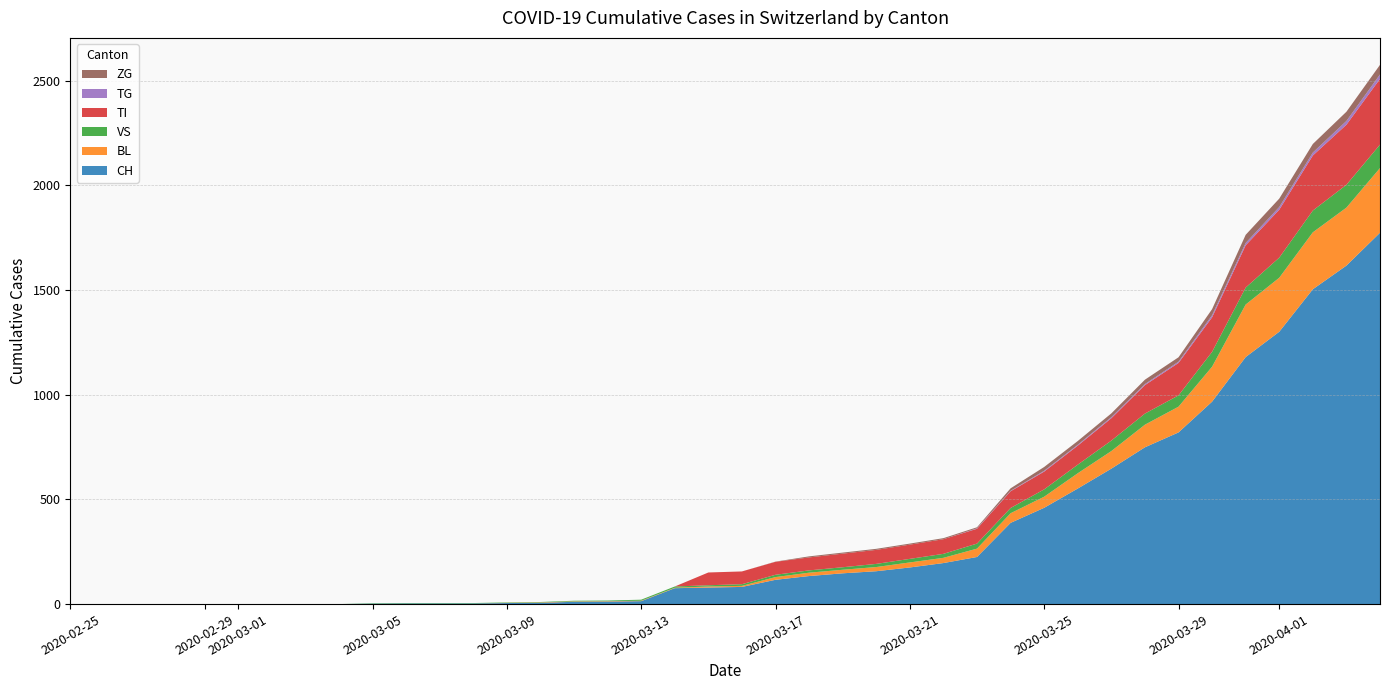

Reading right to left, list all the values displayed in this chart.

CH: 2020-04-04=1774	2020-04-03=1617	2020-04-02=1504	2020-04-01=1301	2020-03-31=1180	2020-03-30=967	2020-03-29=820	2020-03-28=749	2020-03-27=647	2020-03-26=552	2020-03-25=460	2020-03-24=388	2020-03-23=225	2020-03-22=196	2020-03-21=175	2020-03-20=157	2020-03-19=147	2020-03-18=134	2020-03-17=116	2020-03-16=82	2020-03-15=79	2020-03-14=76	2020-03-13=14	2020-03-12=12	2020-03-11=11	2020-03-10=6	2020-03-09=5	2020-03-08=3	2020-03-07=3	2020-03-06=3	2020-03-05=2	2020-03-04=0	2020-03-03=0	2020-03-02=0	2020-03-01=0	2020-02-29=0	2020-02-28=0	2020-02-27=0	2020-02-26=0	2020-02-25=0
BL: 2020-04-04=309	2020-04-03=277	2020-04-02=272	2020-04-01=258	2020-03-31=251	2020-03-30=167	2020-03-29=123	2020-03-28=108	2020-03-27=84	2020-03-26=73	2020-03-25=53	2020-03-24=46	2020-03-23=40	2020-03-22=25	2020-03-21=24	2020-03-20=20	2020-03-19=17	2020-03-18=16	2020-03-17=13	2020-03-16=5	2020-03-15=5	2020-03-14=2	2020-03-13=2	2020-03-12=2	2020-03-11=2	2020-03-10=2	2020-03-09=1	2020-03-08=0	2020-03-07=0	2020-03-06=0	2020-03-05=0	2020-03-04=0	2020-03-03=0	2020-03-02=0	2020-03-01=0	2020-02-29=0	2020-02-28=0	2020-02-27=0	2020-02-26=0	2020-02-25=0
VS: 2020-04-04=112	2020-04-03=109	2020-04-02=104	2020-04-01=96	2020-03-31=81	2020-03-30=71	2020-03-29=54	2020-03-28=53	2020-03-27=50	2020-03-26=41	2020-03-25=35	2020-03-24=25	2020-03-23=24	2020-03-22=19	2020-03-21=17	2020-03-20=15	2020-03-19=12	2020-03-18=11	2020-03-17=11	2020-03-16=8	2020-03-15=6	2020-03-14=6	2020-03-13=5	2020-03-12=3	2020-03-11=3	2020-03-10=2	2020-03-09=2	2020-03-08=2	2020-03-07=2	2020-03-06=2	2020-03-05=2	2020-03-04=0	2020-03-03=0	2020-03-02=0	2020-03-01=0	2020-02-29=0	2020-02-28=0	2020-02-27=0	2020-02-26=0	2020-02-25=0
TI: 2020-04-04=314	2020-04-03=287	2020-04-02=263	2020-04-01=229	2020-03-31=202	2020-03-30=165	2020-03-29=155	2020-03-28=136	2020-03-27=107	2020-03-26=91	2020-03-25=85	2020-03-24=80	2020-03-23=71	2020-03-22=70	2020-03-21=68	2020-03-20=67	2020-03-19=65	2020-03-18=62	2020-03-17=62	2020-03-16=61	2020-03-15=61	2020-03-14=0	2020-03-13=0	2020-03-12=0	2020-03-11=0	2020-03-10=0	2020-03-09=0	2020-03-08=0	2020-03-07=0	2020-03-06=0	2020-03-05=0	2020-03-04=0	2020-03-03=0	2020-03-02=0	2020-03-01=0	2020-02-29=0	2020-02-28=0	2020-02-27=0	2020-02-26=0	2020-02-25=0
TG: 2020-04-04=21	2020-04-03=18	2020-04-02=14	2020-04-01=13	2020-03-31=11	2020-03-30=10	2020-03-29=6	2020-03-28=5	2020-03-27=5	2020-03-26=4	2020-03-25=4	2020-03-24=2	2020-03-23=2	2020-03-22=0	2020-03-21=0	2020-03-20=0	2020-03-19=0	2020-03-18=0	2020-03-17=0	2020-03-16=0	2020-03-15=0	2020-03-14=0	2020-03-13=0	2020-03-12=0	2020-03-11=0	2020-03-10=0	2020-03-09=0	2020-03-08=0	2020-03-07=0	2020-03-06=0	2020-03-05=0	2020-03-04=0	2020-03-03=0	2020-03-02=0	2020-03-01=0	2020-02-29=0	2020-02-28=0	2020-02-27=0	2020-02-26=0	2020-02-25=0
ZG: 2020-04-04=46	2020-04-03=44	2020-04-02=41	2020-04-01=40	2020-03-31=39	2020-03-30=29	2020-03-29=21	2020-03-28=21	2020-03-27=18	2020-03-26=18	2020-03-25=18	2020-03-24=12	2020-03-23=5	2020-03-22=5	2020-03-21=5	2020-03-20=5	2020-03-19=5	2020-03-18=5	2020-03-17=1	2020-03-16=0	2020-03-15=0	2020-03-14=0	2020-03-13=0	2020-03-12=0	2020-03-11=0	2020-03-10=0	2020-03-09=0	2020-03-08=0	2020-03-07=0	2020-03-06=0	2020-03-05=0	2020-03-04=0	2020-03-03=0	2020-03-02=0	2020-03-01=0	2020-02-29=0	2020-02-28=0	2020-02-27=0	2020-02-26=0	2020-02-25=0